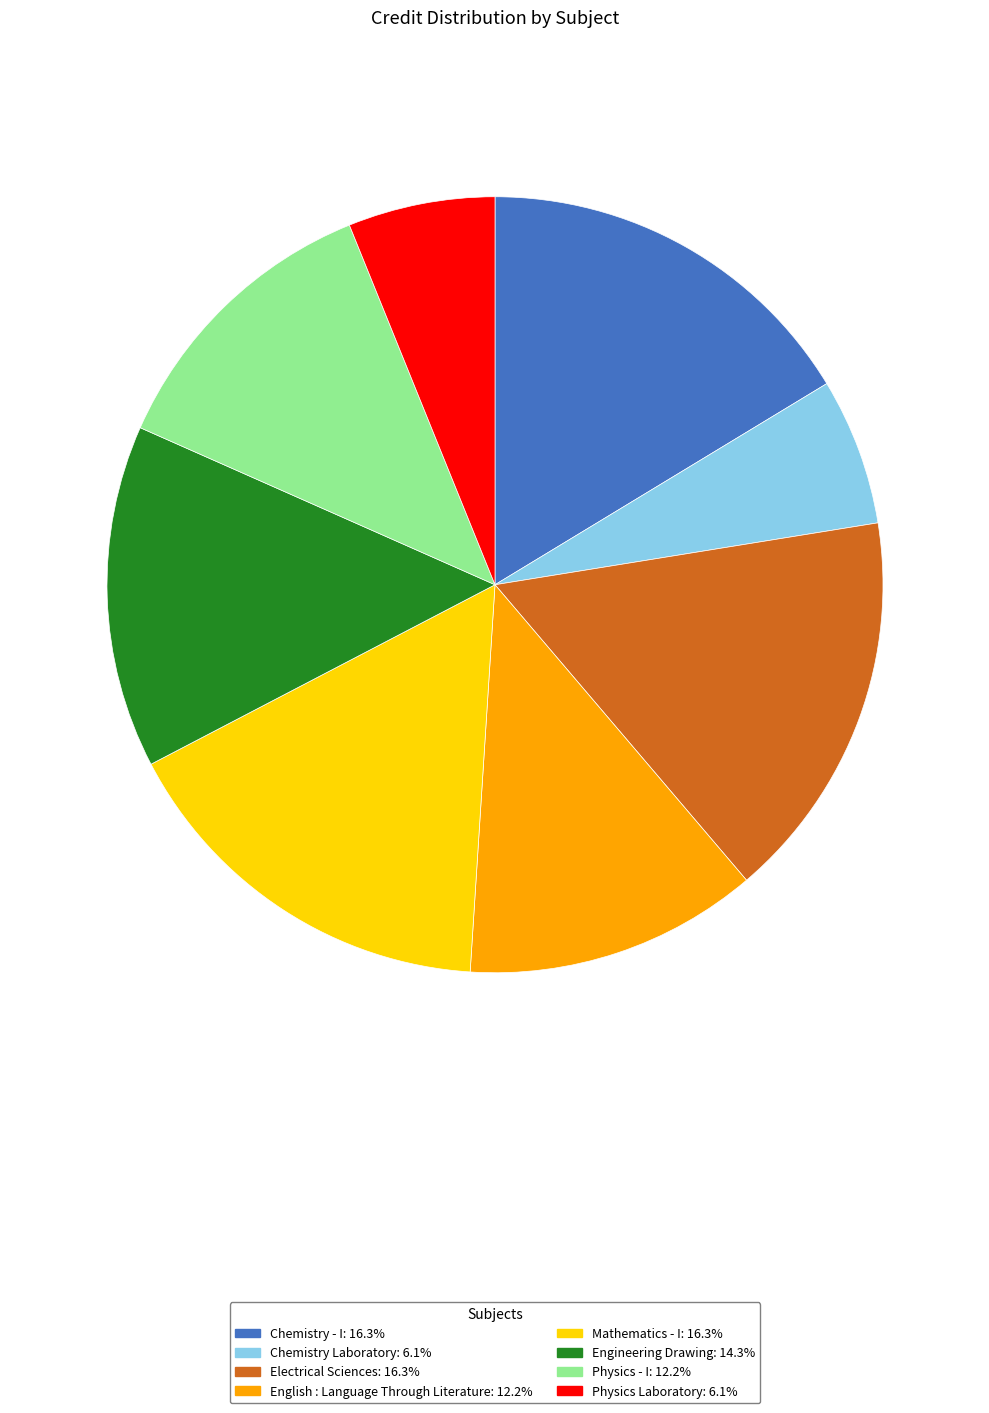

Is there any slice that represents more than half of the pie?

No